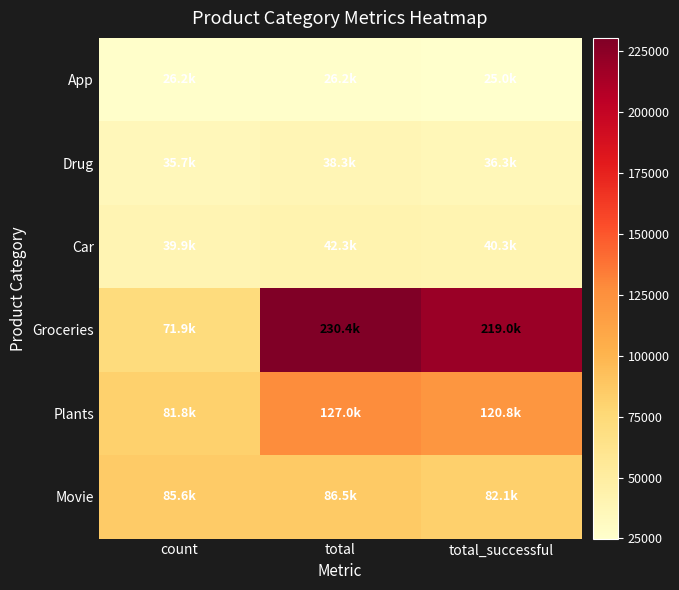

Reading right to left, extract all data points from this chart.

App: total_successful=24965	total=26230	count=26230
Drug: total_successful=36317	total=38317	count=35739
Car: total_successful=40295	total=42288	count=39912
Groceries: total_successful=219001	total=230437	count=71918
Plants: total_successful=120786	total=126982	count=81797
Movie: total_successful=82066	total=86463	count=85581